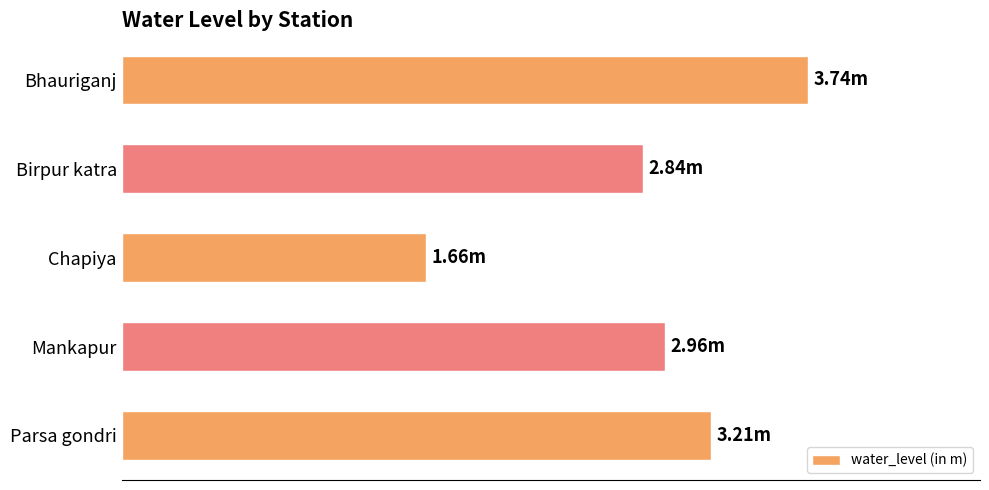

At which category does the chart reach its minimum across all series?

Chapiya